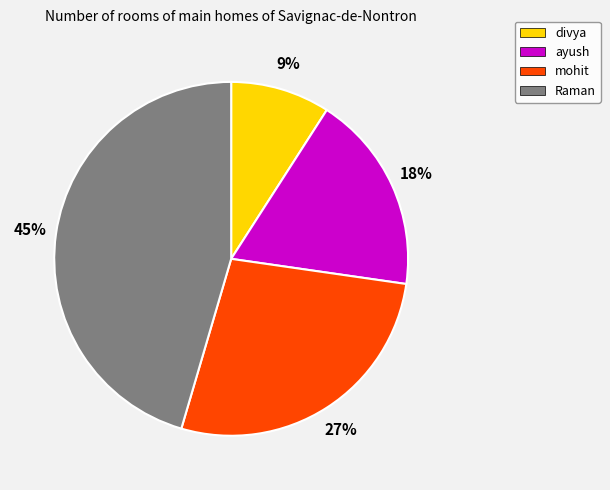

The ayush slice represents 18% of the pie. True or false?

True